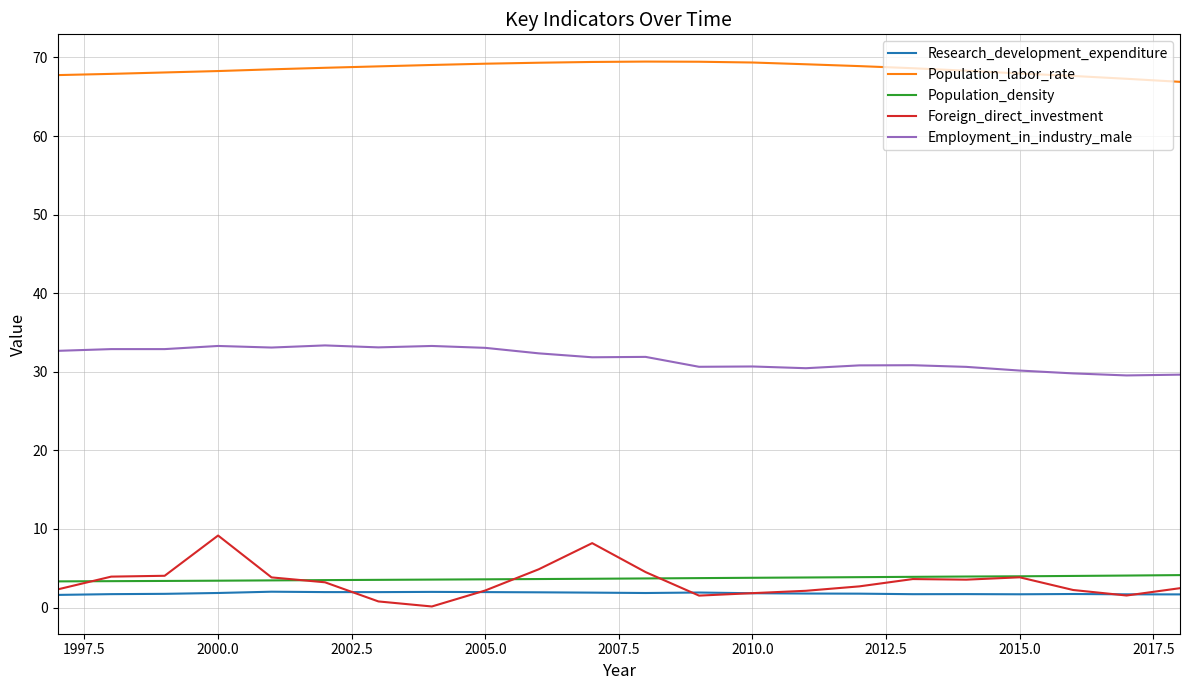

Is this an area chart (filled region under the line)?

No